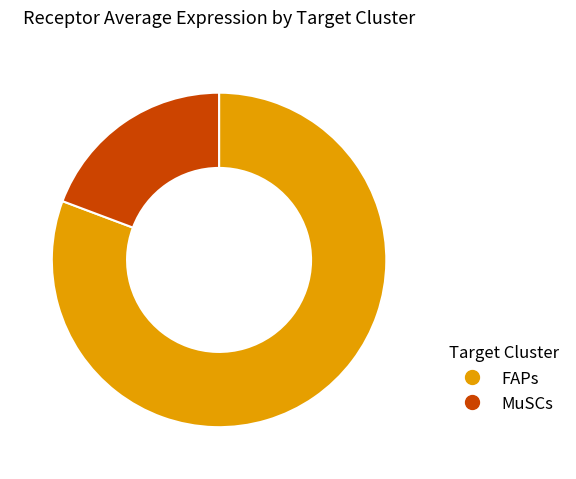

Does any single category account for the majority?

Yes